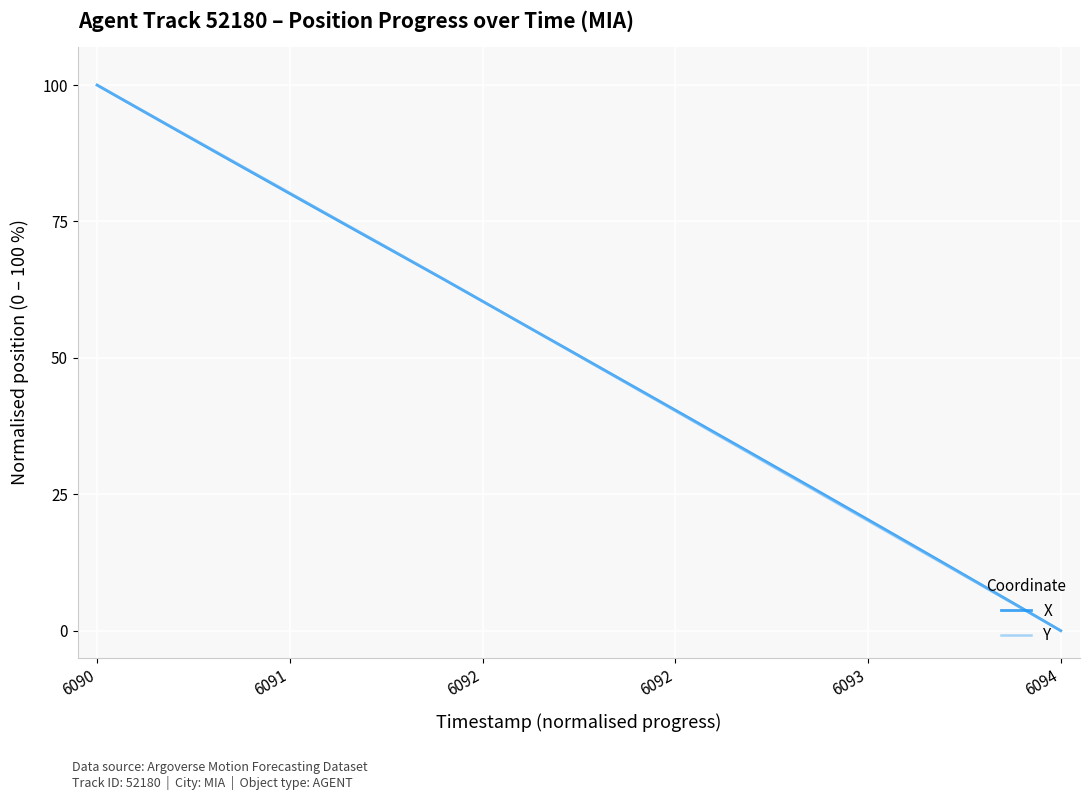

Does the chart have visible grid lines?

Yes